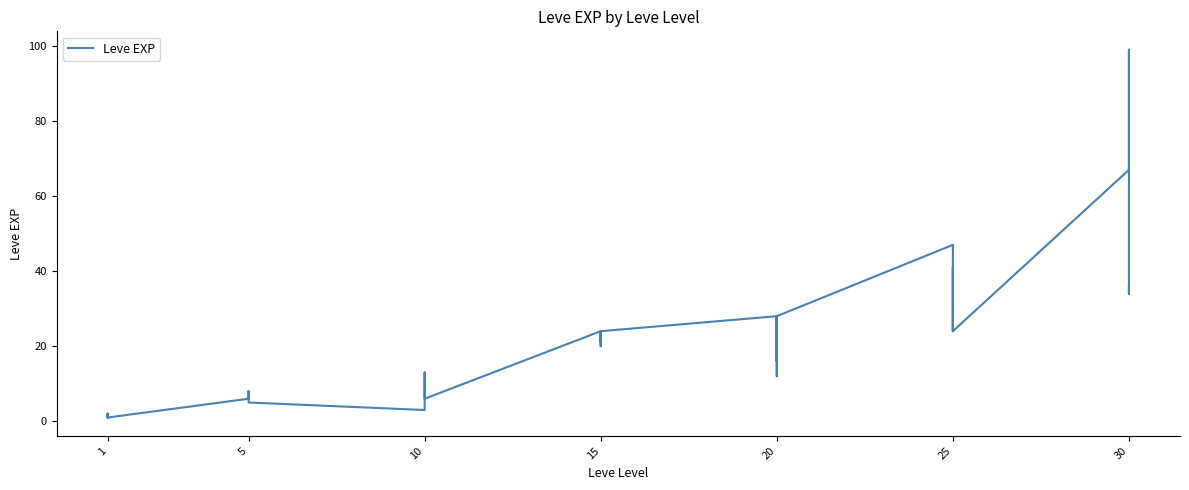

Is this an area chart (filled region under the line)?

No